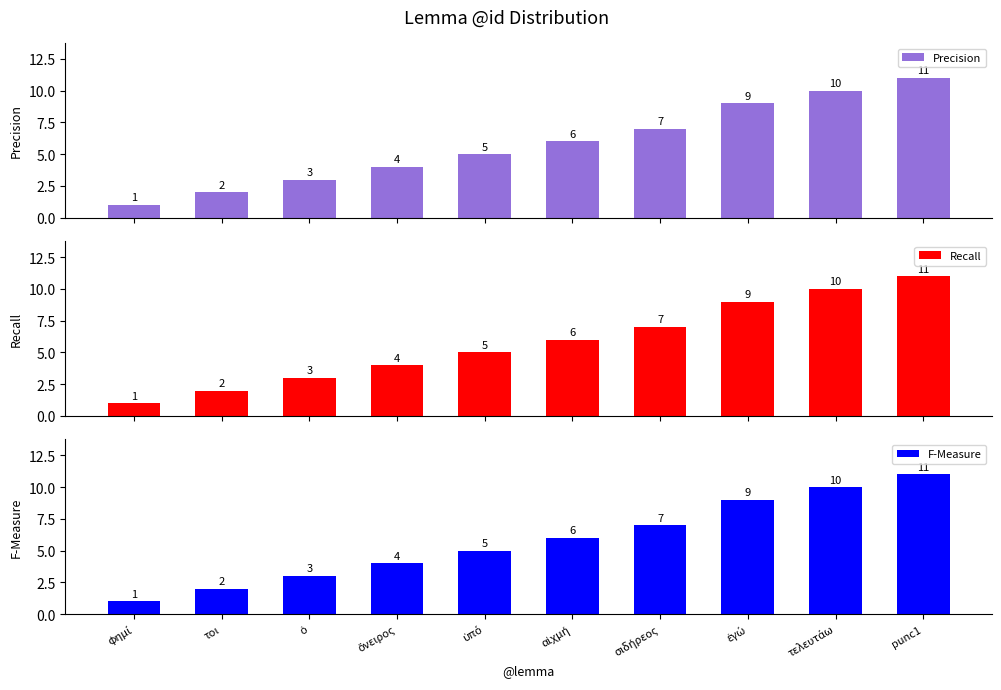

What is the label of the 1st bar from the right?

punc1